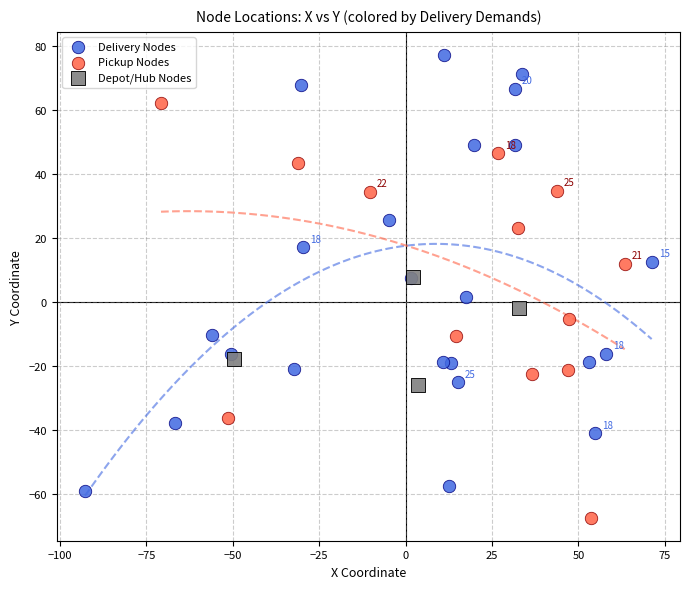

Which series contains the highest Y value?

Delivery Nodes